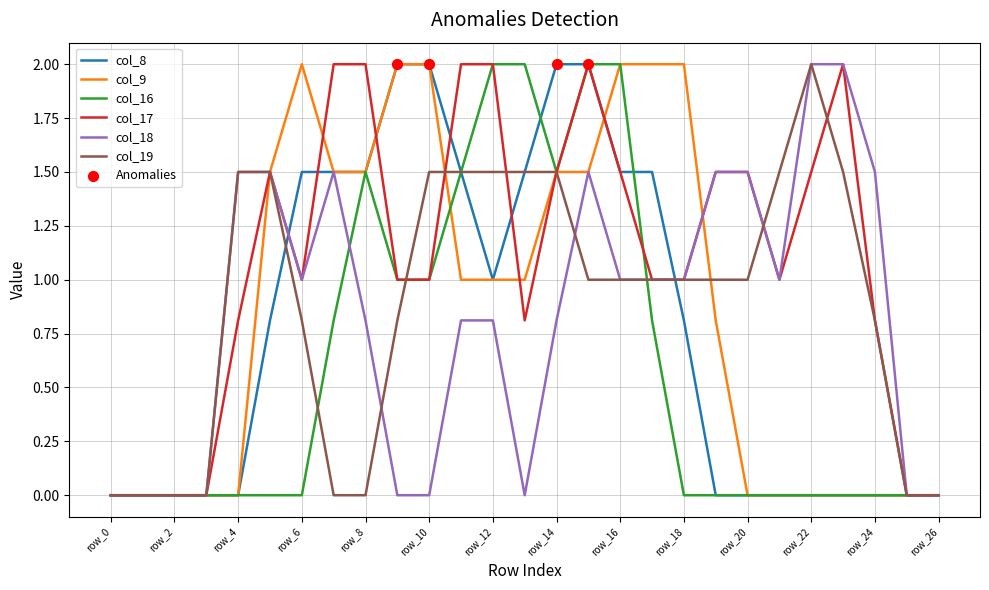

What is the highest value of the col_9 series?

2.0